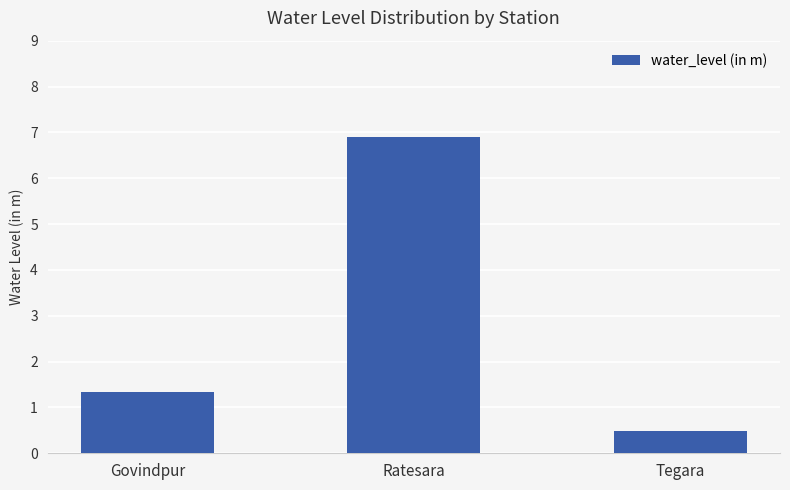

Reading left to right, extract all data points from this chart.

1.3	6.9	0.5